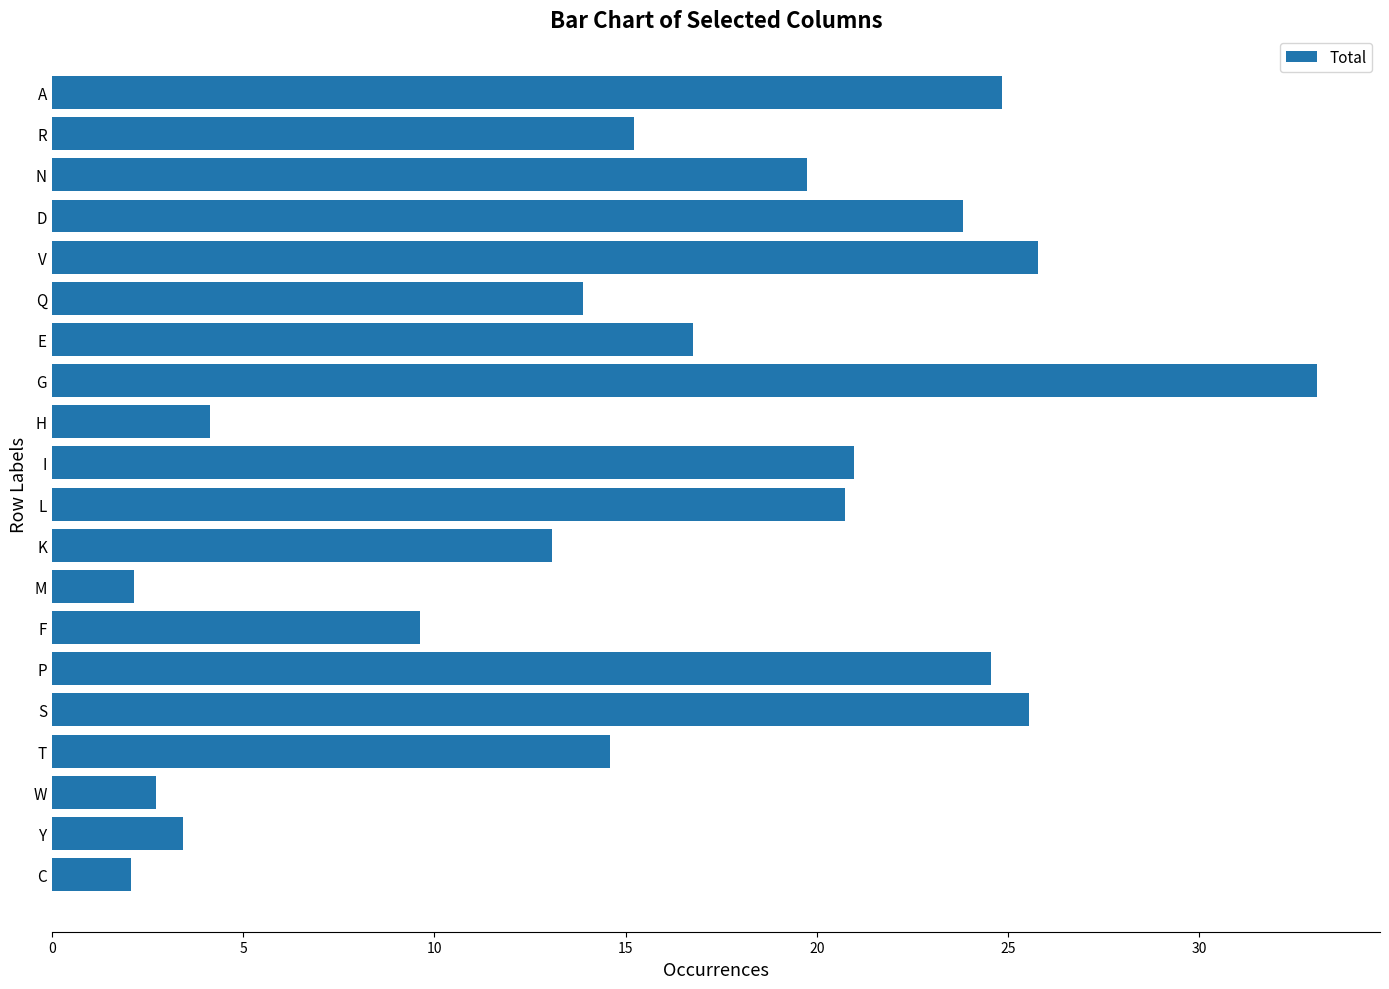

Reading bottom to top, extract all data points from this chart.

C=2.1	Y=3.4	W=2.7	T=14.6	S=25.6	P=24.6	F=9.6	M=2.1	K=13.1	L=20.7	I=21.0	H=4.1	G=33.1	E=16.8	Q=13.9	V=25.8	D=23.8	N=19.7	R=15.2	A=24.8